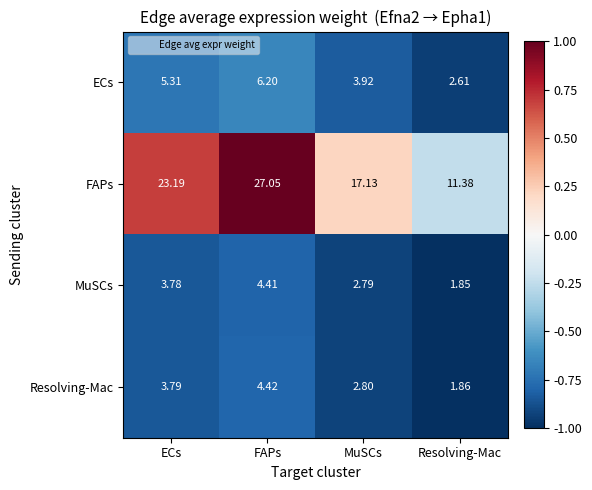

Rank the categories by FAPs value from lowest to highest.

Resolving-Mac, MuSCs, ECs, FAPs